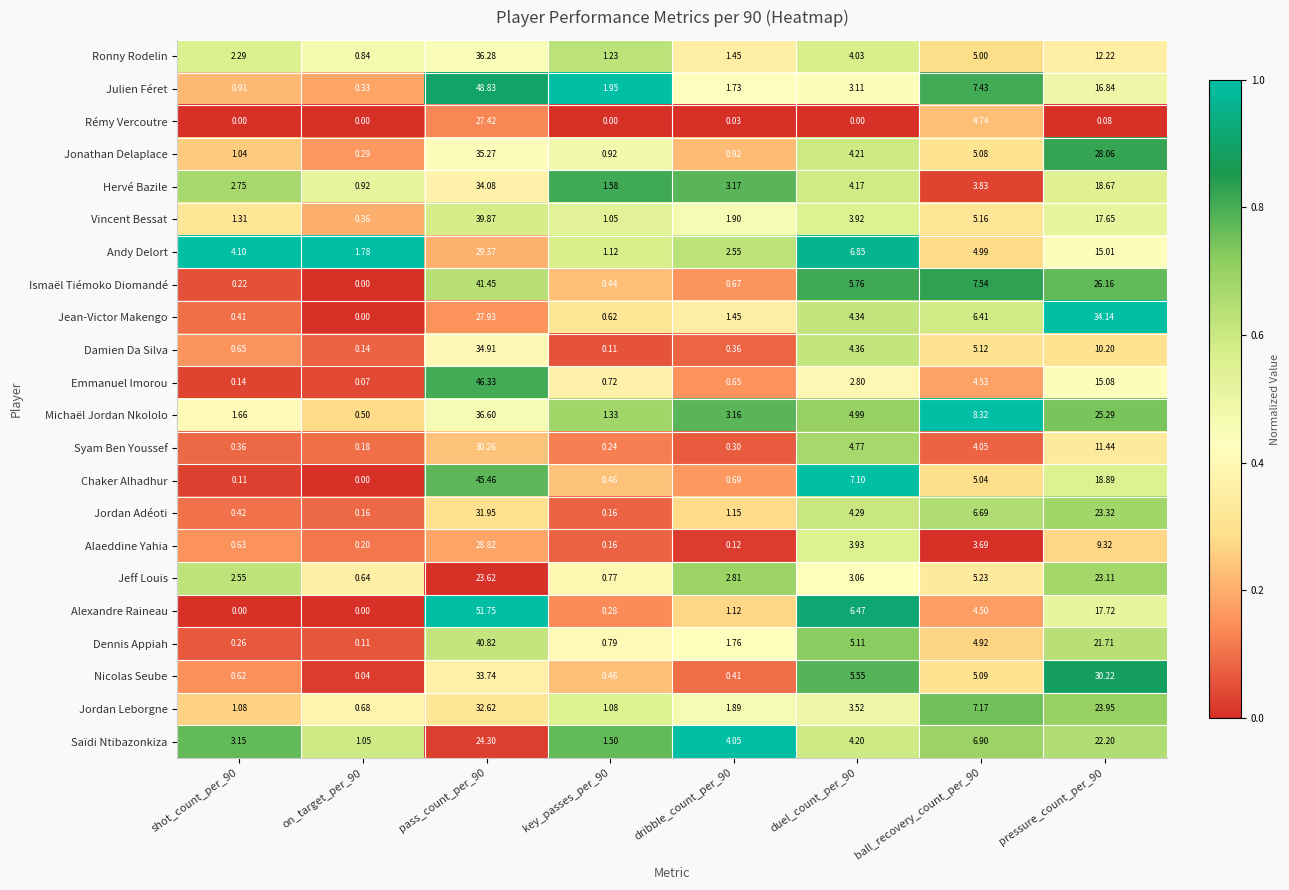

Between key_passes_per_90 and dribble_count_per_90, which series saw the biggest shift?

Saïdi Ntibazonkiza